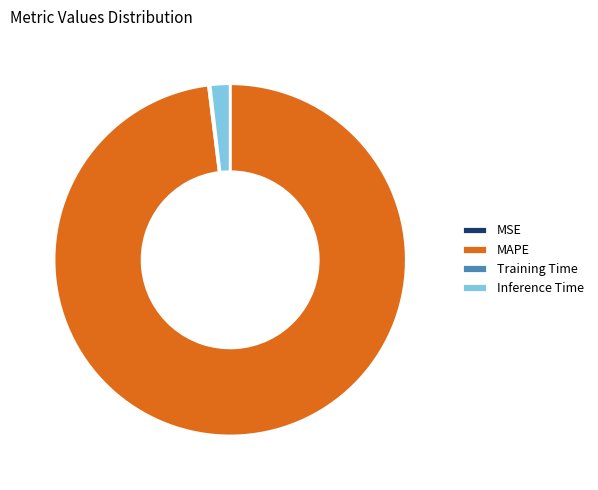

The Inference Time slice represents 10% of the pie. True or false?

False